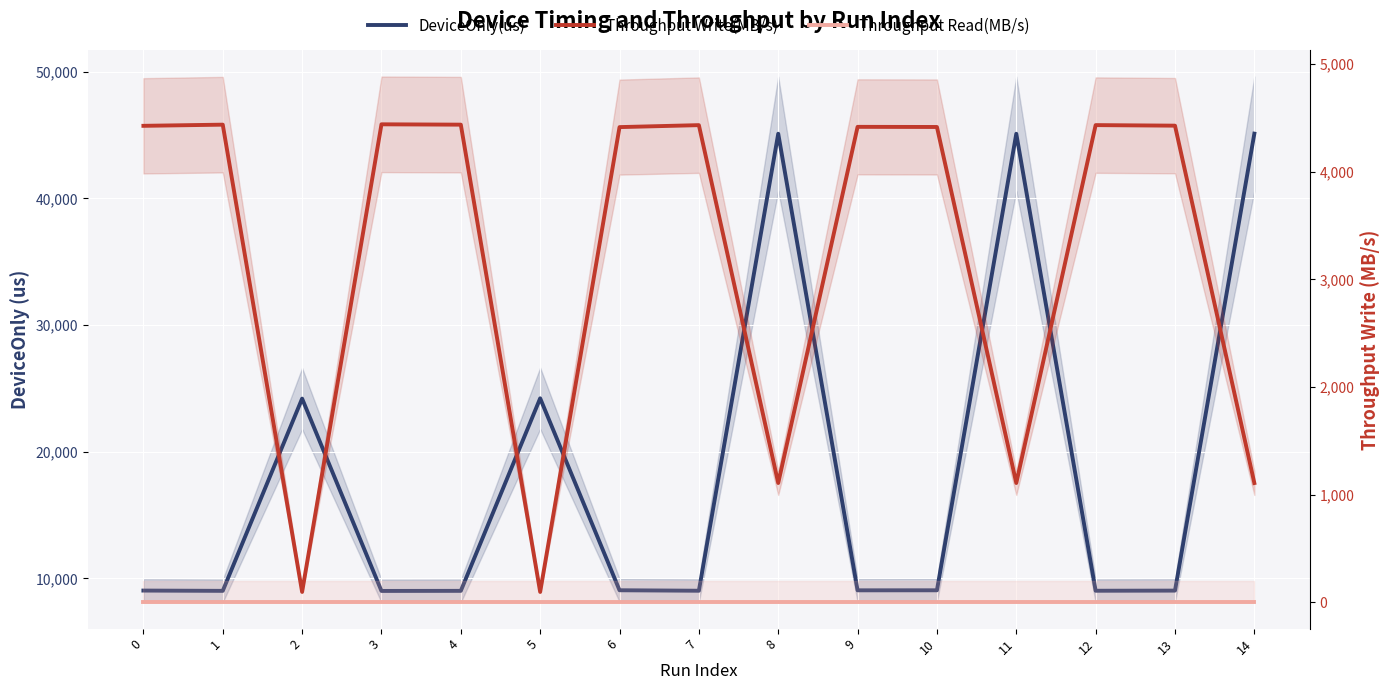

Rank the series at 0 from highest to lowest value.

DeviceOnly(us), Throughput Write(MB/s), Throughput Read(MB/s)